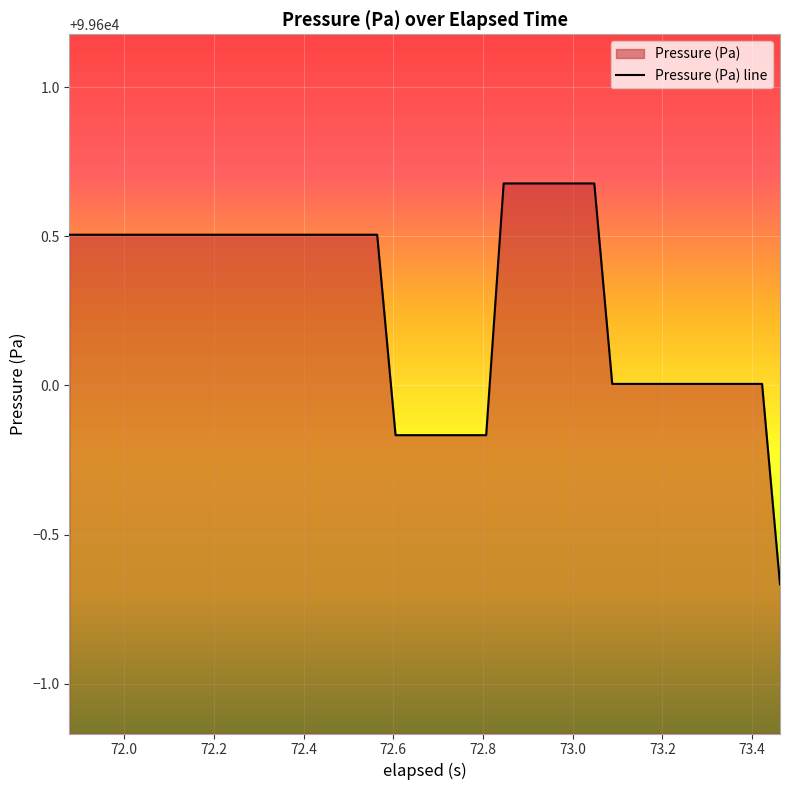

What is the greatest value displayed?

99600.7